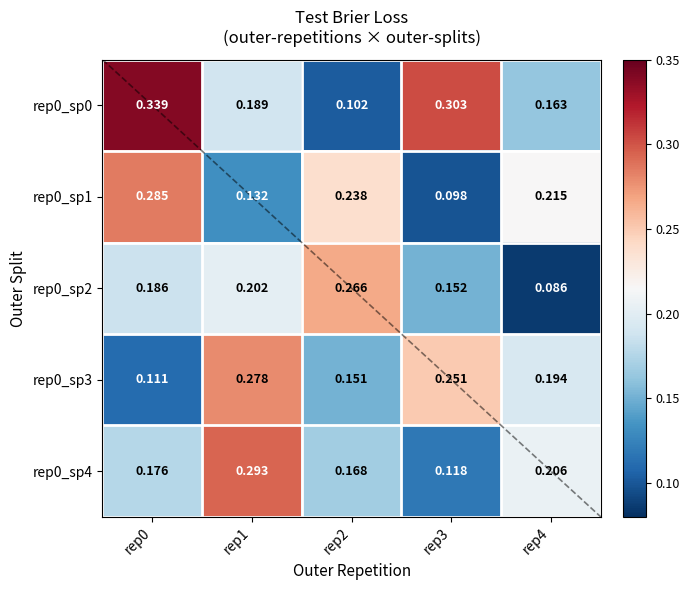

The value of rep0_sp2 at rep4 is 0.1. True or false?

True